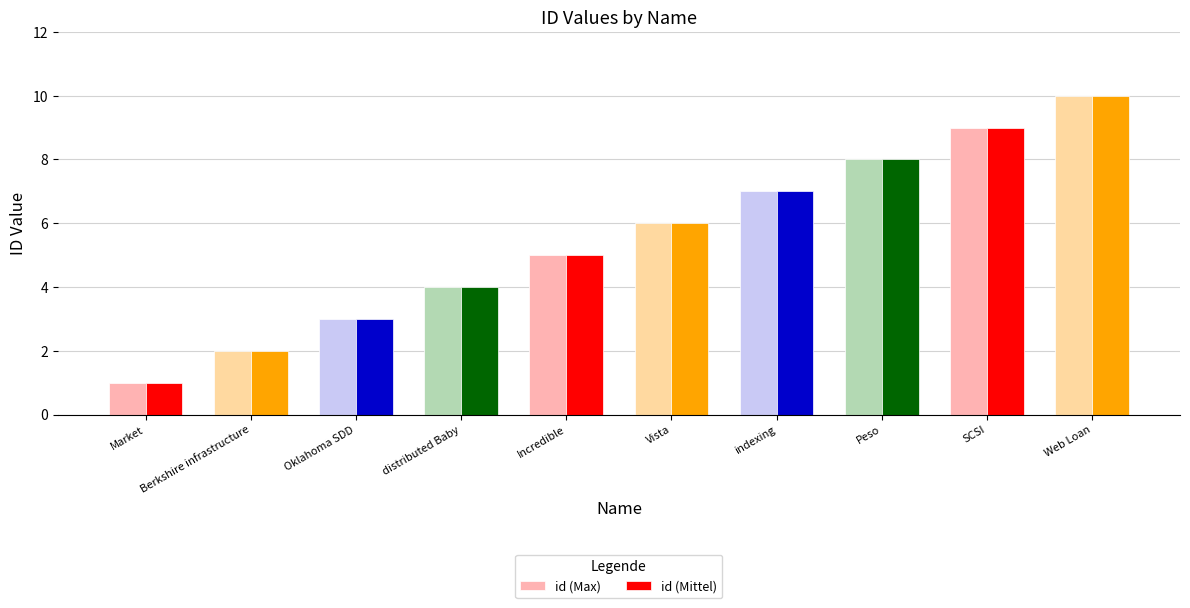

What is the approximate value of id (Max) at Web Loan?

10